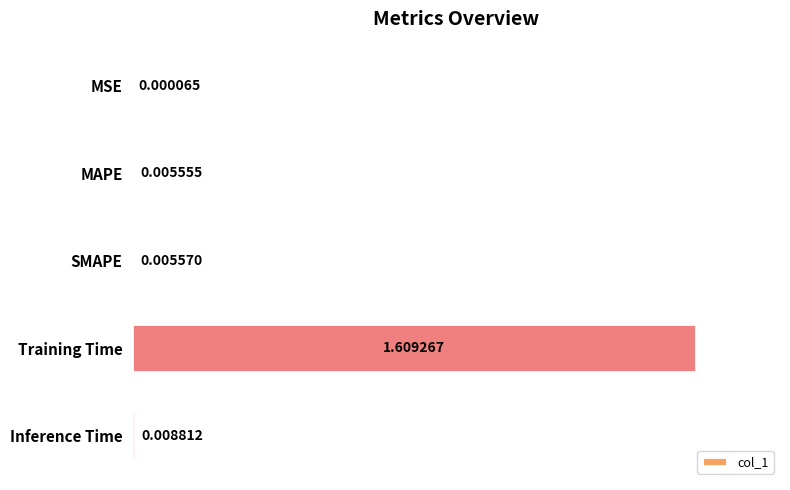

At which category does the chart reach its peak across all series?

Training Time